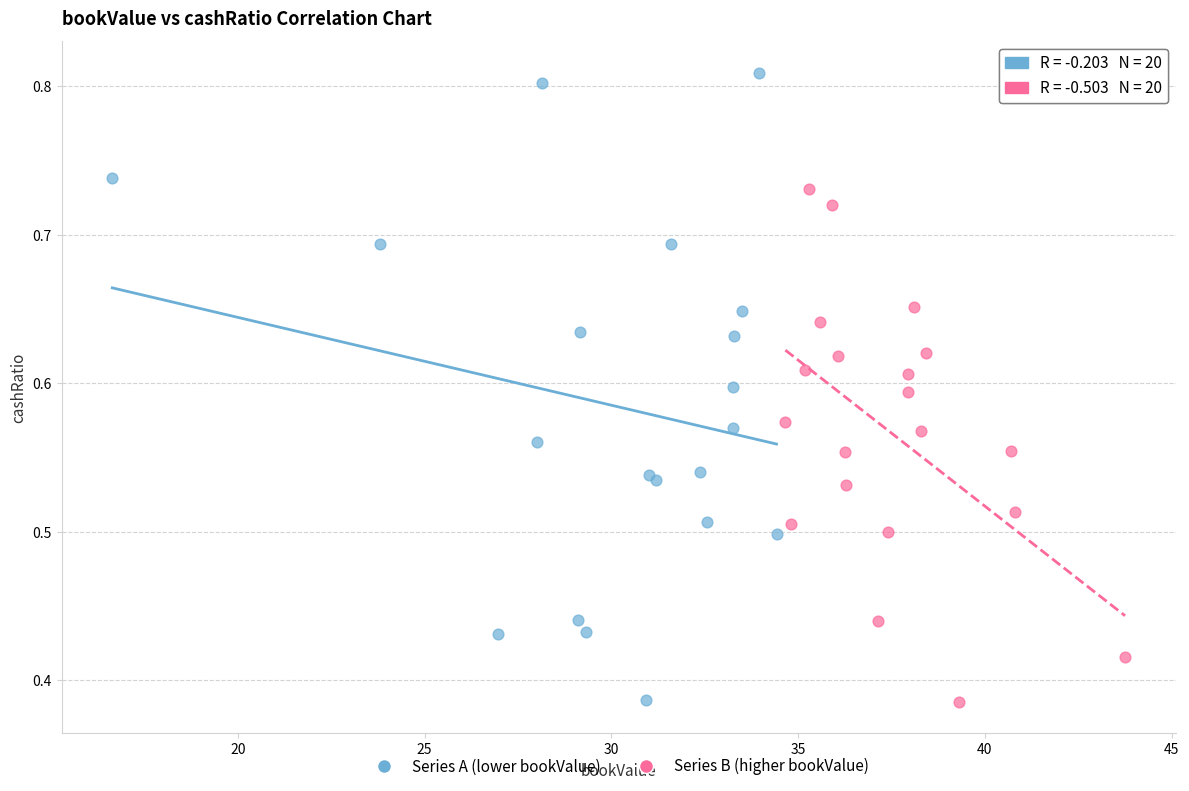

Which series reaches the maximum Y coordinate?

Series A (lower bookValue)